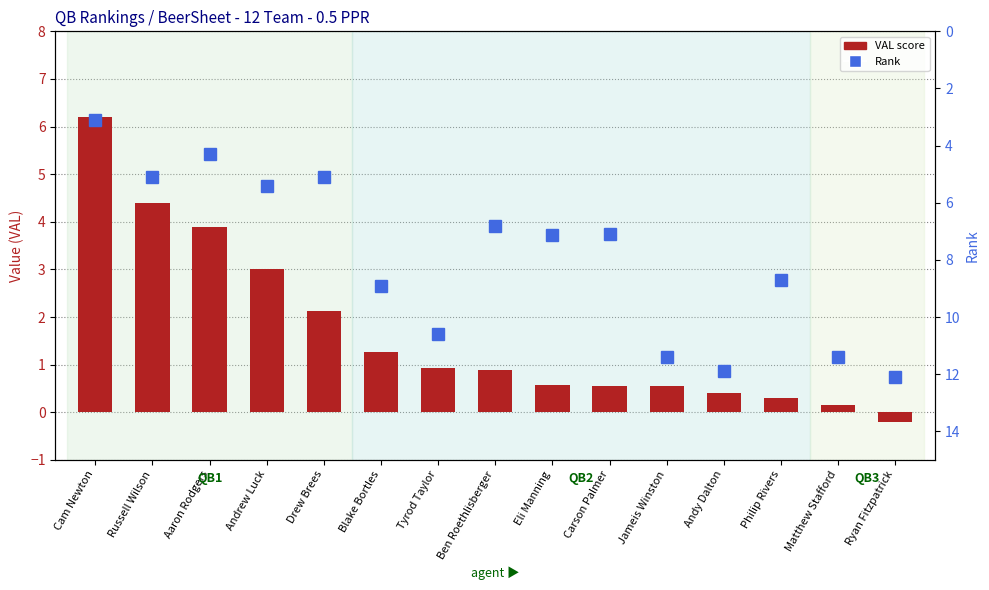

What are all the series names shown in the legend?

VAL score, Rank